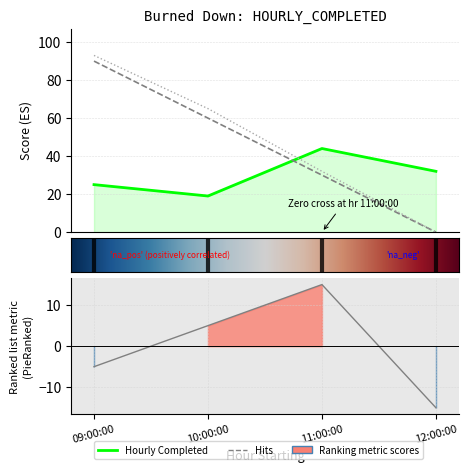

True or false: Hourly Completed has a value of 32 at 12:00:00.

True